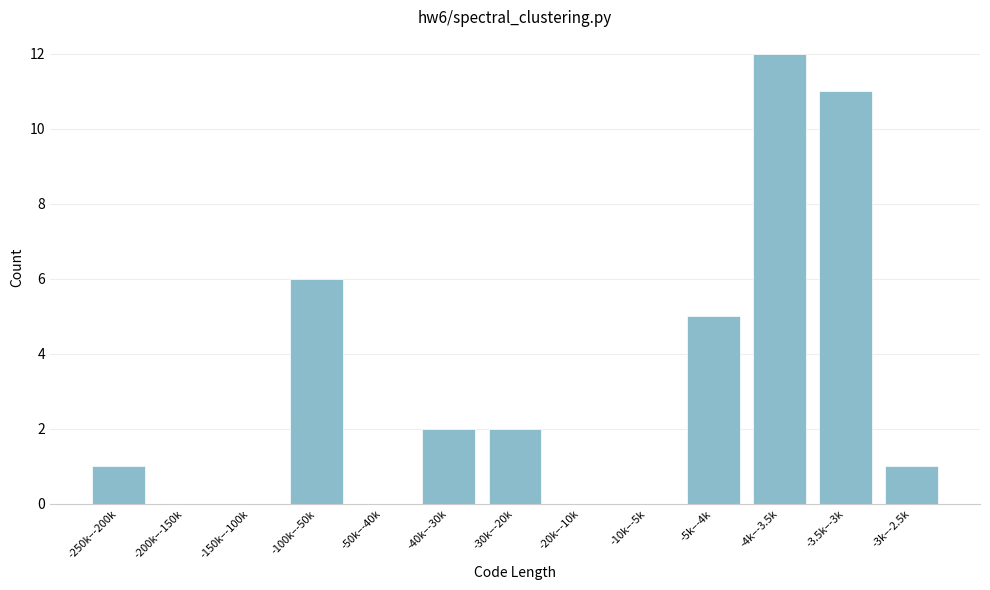

Reading left to right, transcribe all the data shown in this chart.

-250k–-200k=1	-200k–-150k=0	-150k–-100k=0	-100k–-50k=6	-50k–-40k=0	-40k–-30k=2	-30k–-20k=2	-20k–-10k=0	-10k–-5k=0	-5k–-4k=5	-4k–-3.5k=12	-3.5k–-3k=11	-3k–-2.5k=1